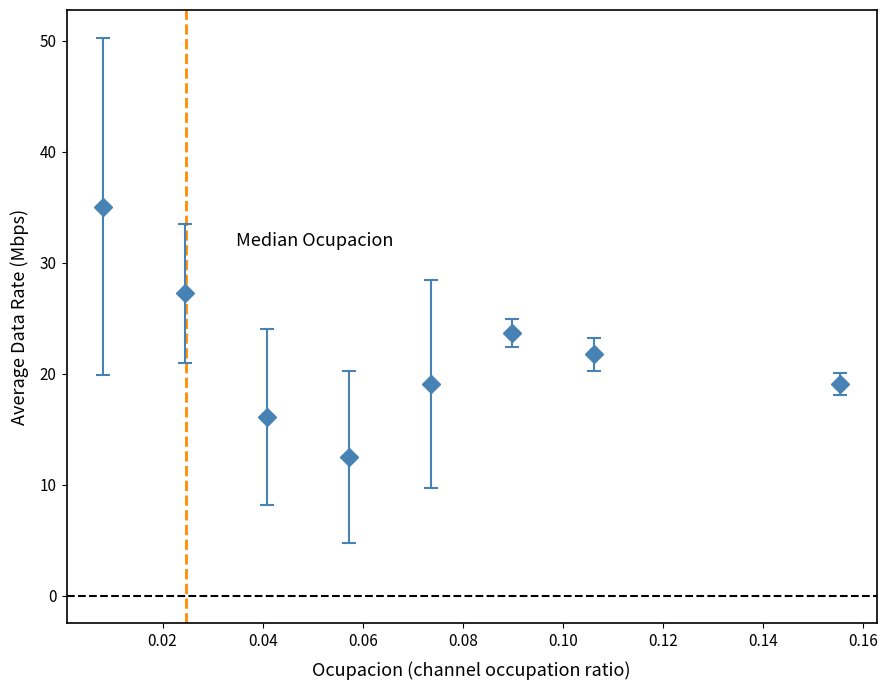

What is the greatest value displayed?

35.1